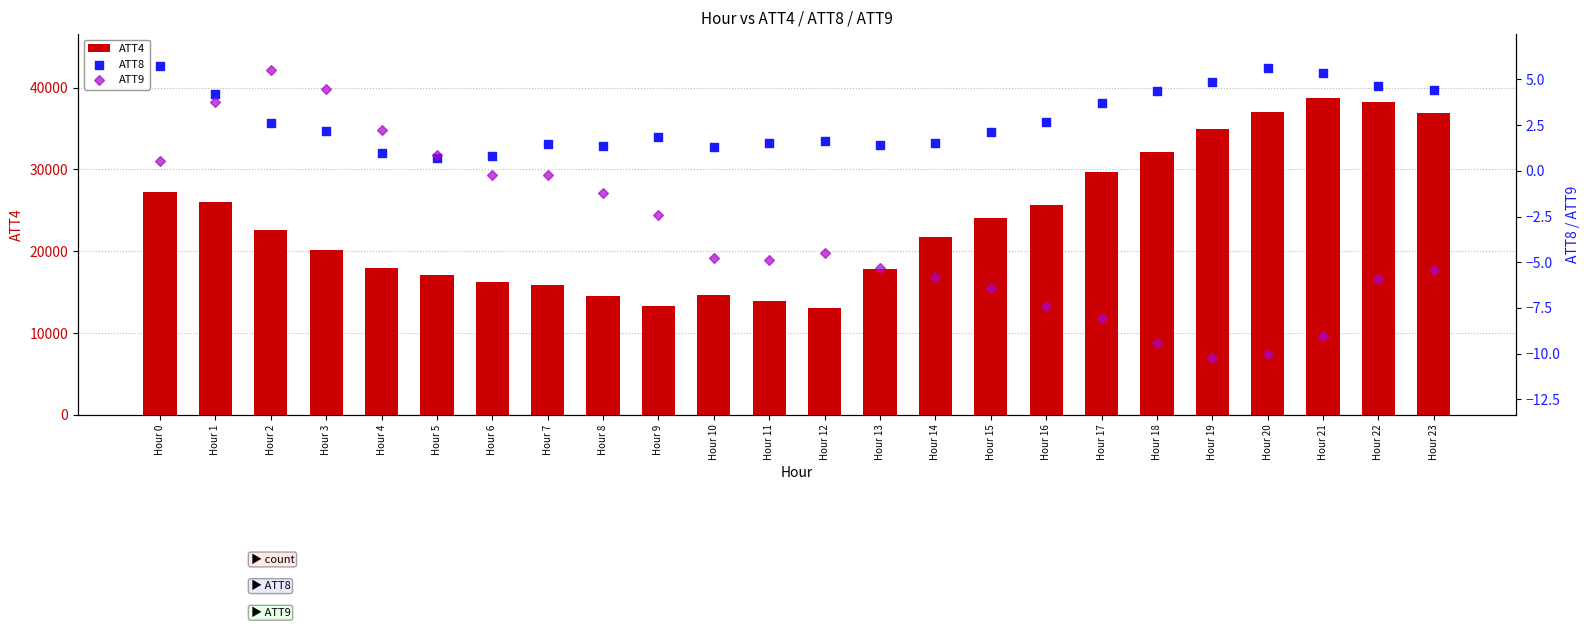

Is the value of ATT8 at Hour 6 greater than the value of ATT4 at Hour 20?

No